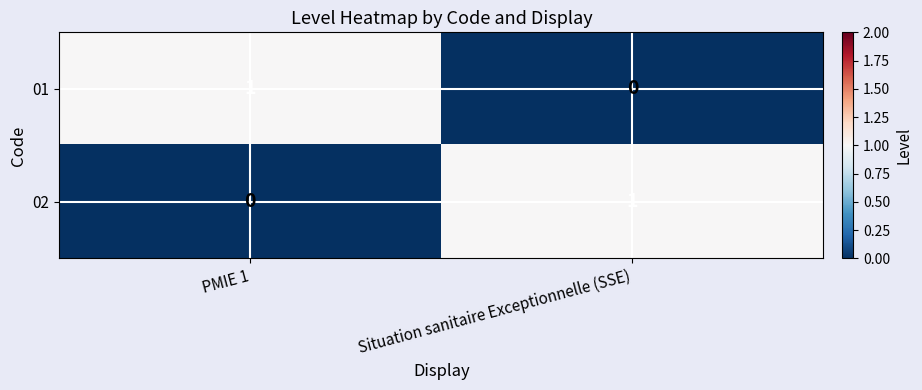

Reading left to right, what are all the values shown in this chart?

01: 1	0
02: 0	1